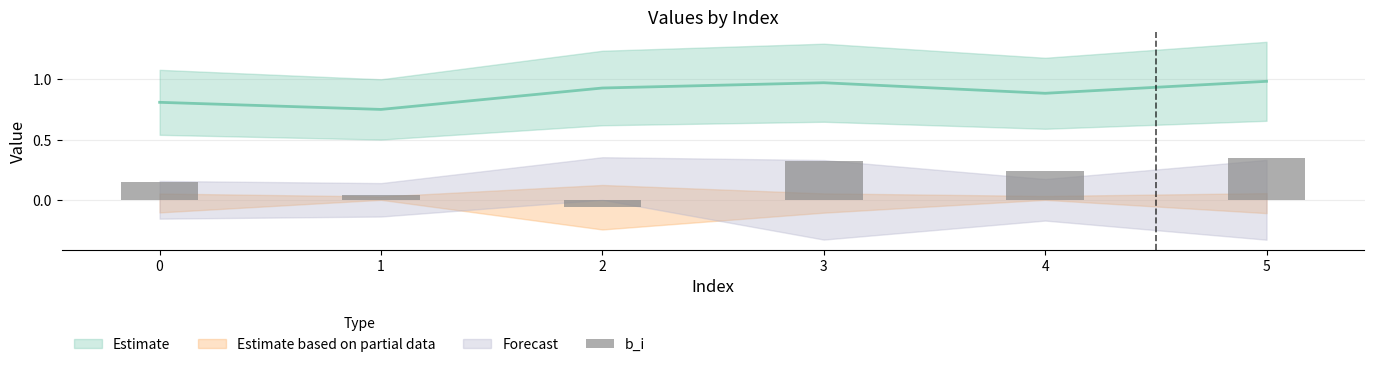

How many categories are shown in the chart?

6